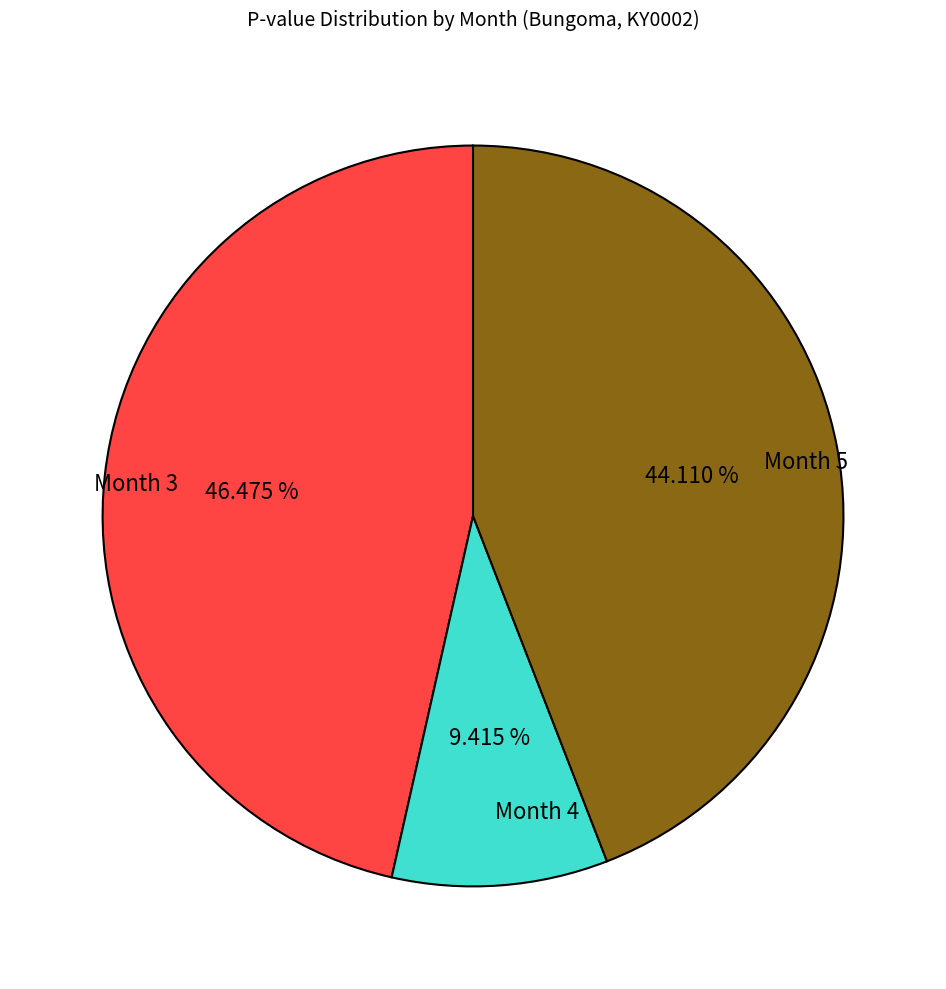

To the nearest percent, what is the difference between the largest and smallest slice percentages?

37%